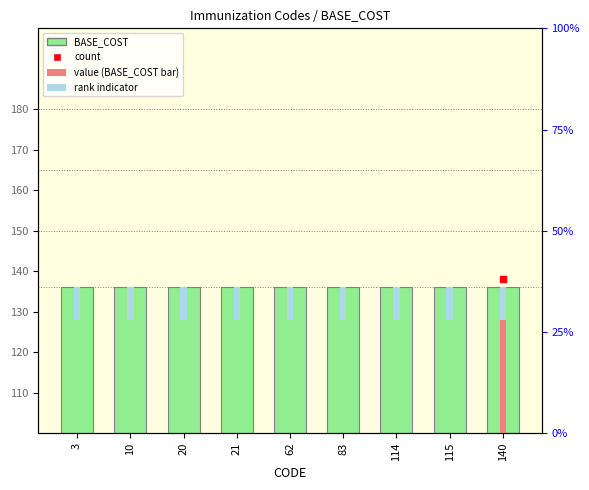

At how many categories does at least one series exceed 43?

9